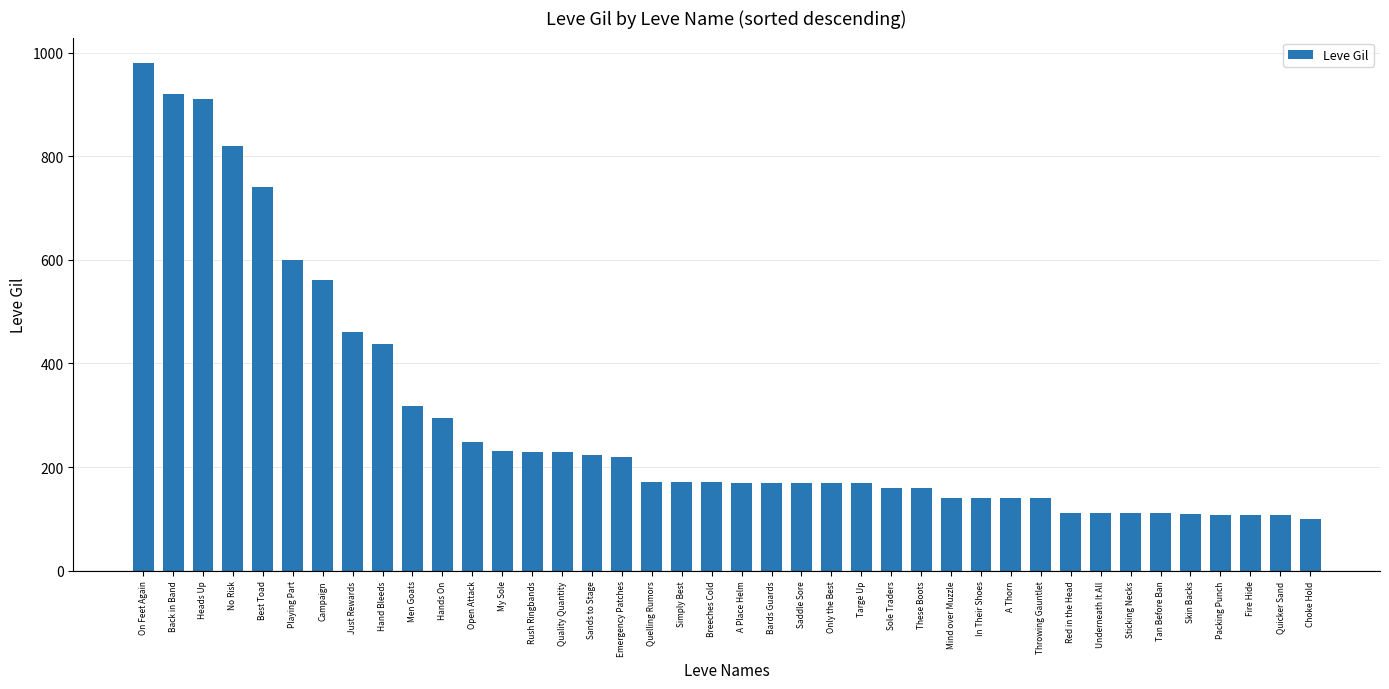

What is the label of the 37th bar from the right?

No Risk